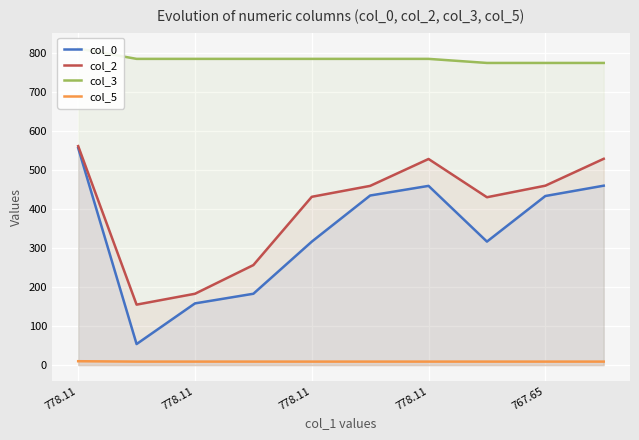

What is the greatest value displayed?

812.7